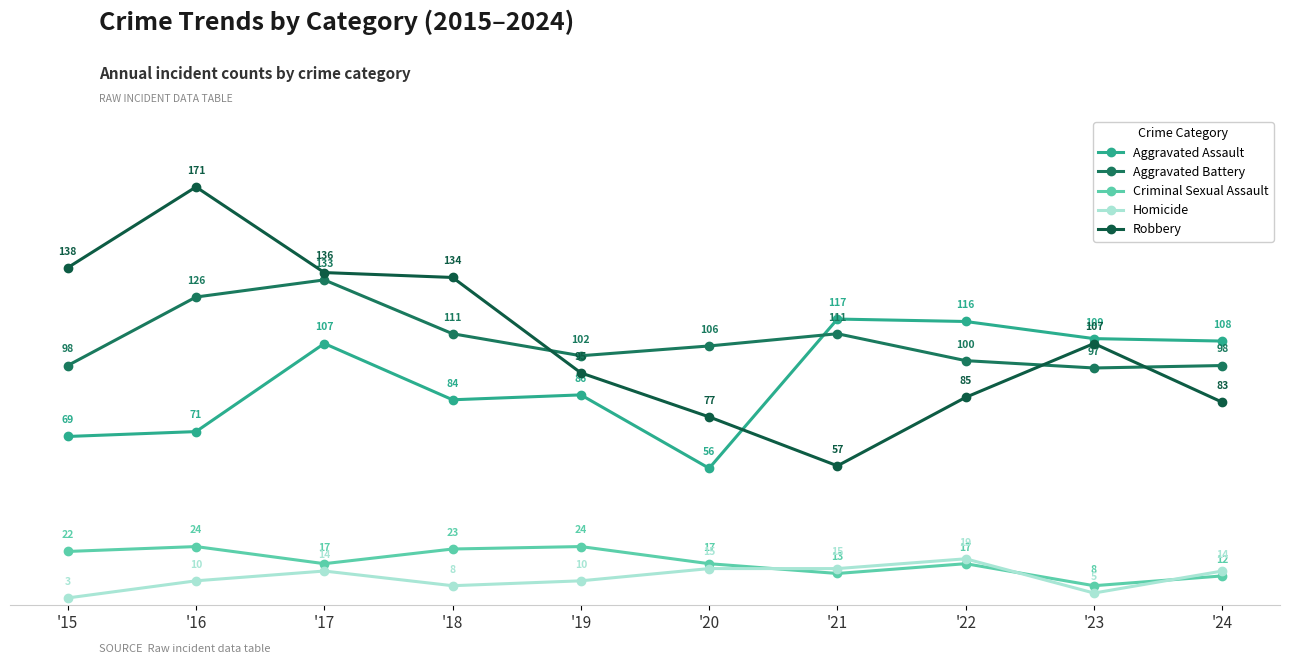

At which label does Homicide reach its peak?

'22